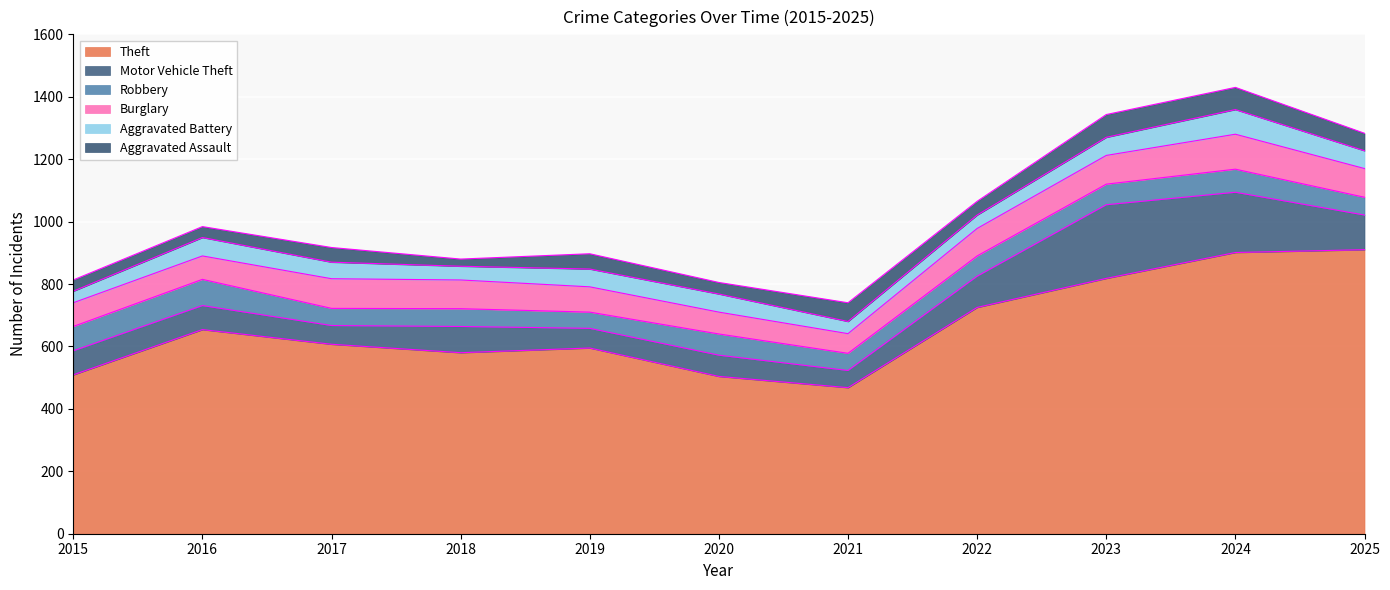

At which category does the chart reach its minimum across all series?

2018